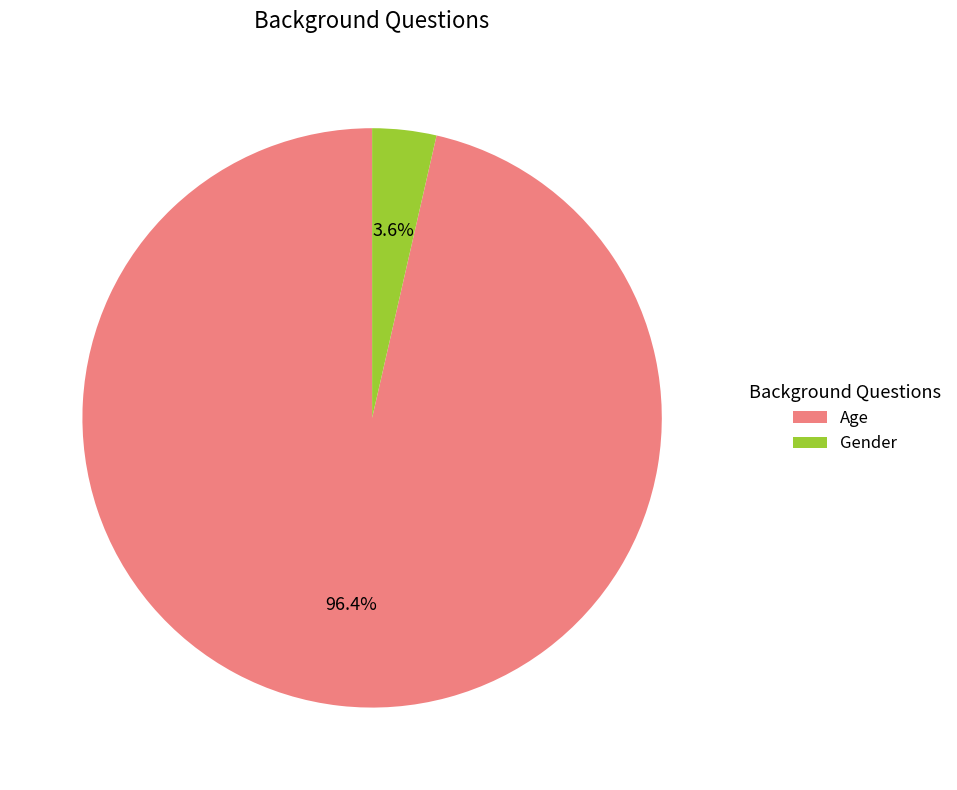

How many slices are in this pie chart?

2